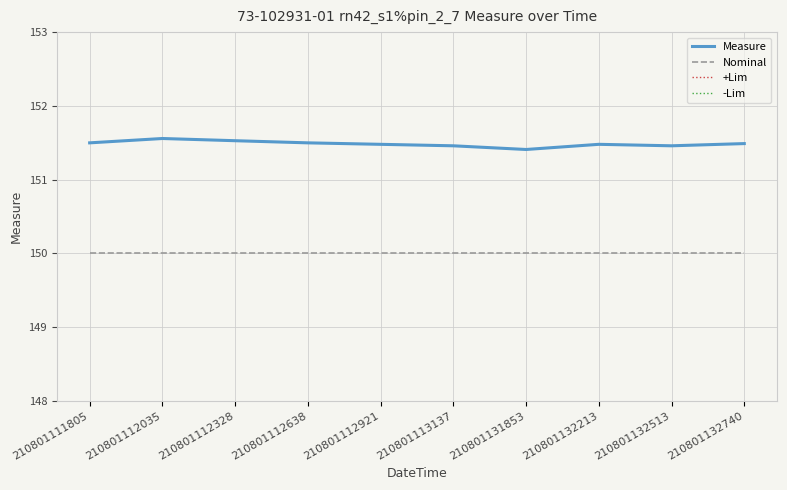

Reading left to right, list all the values displayed in this chart.

Measure: 210801111805=151.5	210801112035=151.6	210801112328=151.5	210801112638=151.5	210801112921=151.5	210801113137=151.5	210801131853=151.4	210801132213=151.5	210801132513=151.5	210801132740=151.5
Nominal: 210801111805=150.0	210801112035=150.0	210801112328=150.0	210801112638=150.0	210801112921=150.0	210801113137=150.0	210801131853=150.0	210801132213=150.0	210801132513=150.0	210801132740=150.0
+Lim: 210801111805=195.0	210801112035=195.0	210801112328=195.0	210801112638=195.0	210801112921=195.0	210801113137=195.0	210801131853=195.0	210801132213=195.0	210801132513=195.0	210801132740=195.0
-Lim: 210801111805=120.0	210801112035=120.0	210801112328=120.0	210801112638=120.0	210801112921=120.0	210801113137=120.0	210801131853=120.0	210801132213=120.0	210801132513=120.0	210801132740=120.0